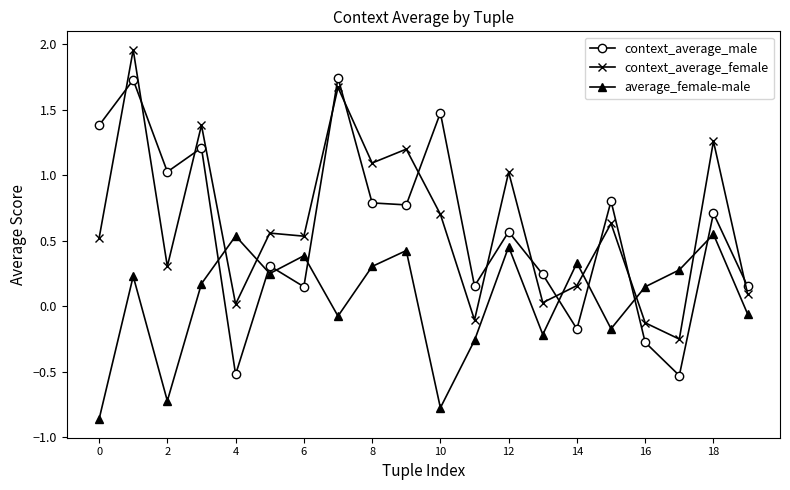

Which series has the largest range (max minus min)?

context_average_male